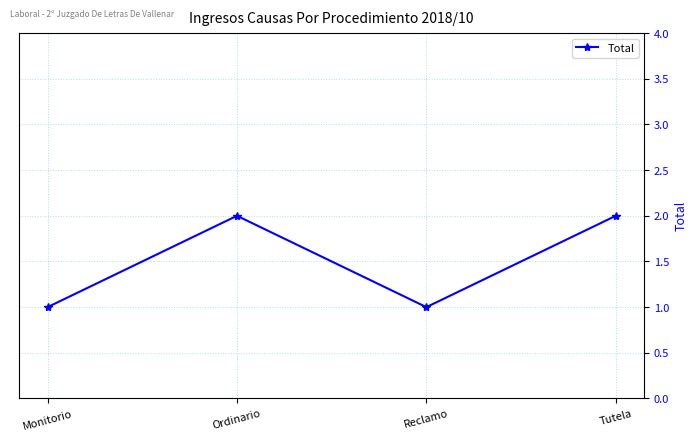

What is the sum of the values at Reclamo and Ordinario?

3